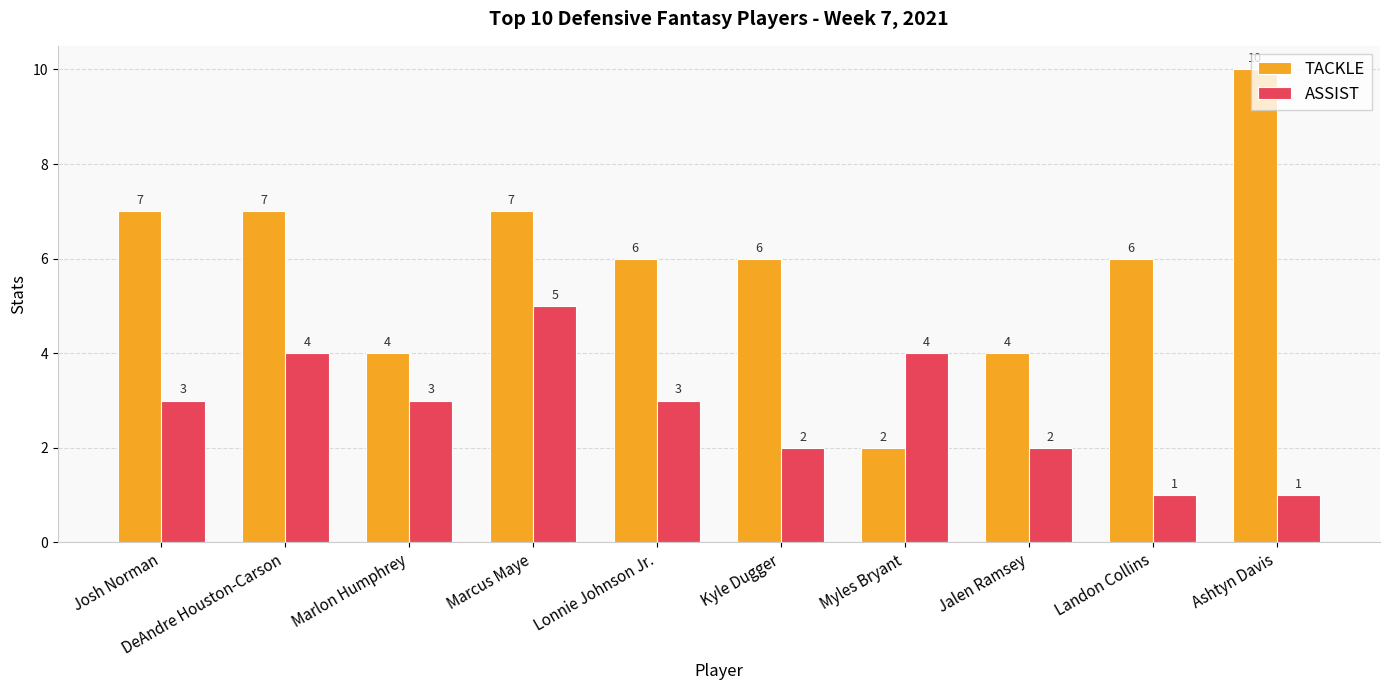

What is the spread (max minus min) of values at Landon Collins?

5